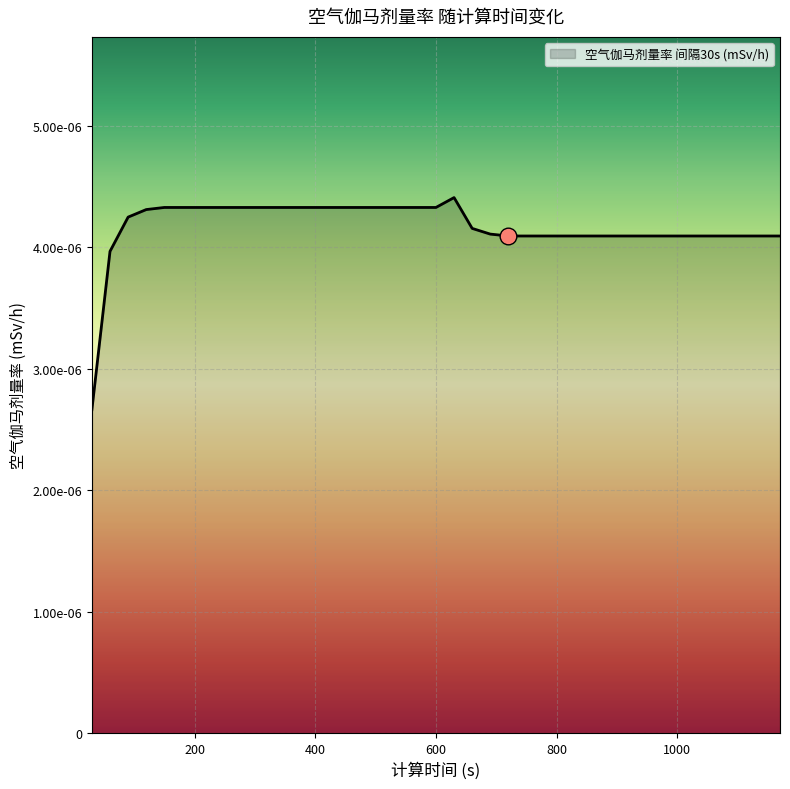

Is this an area chart (filled region under the line)?

Yes